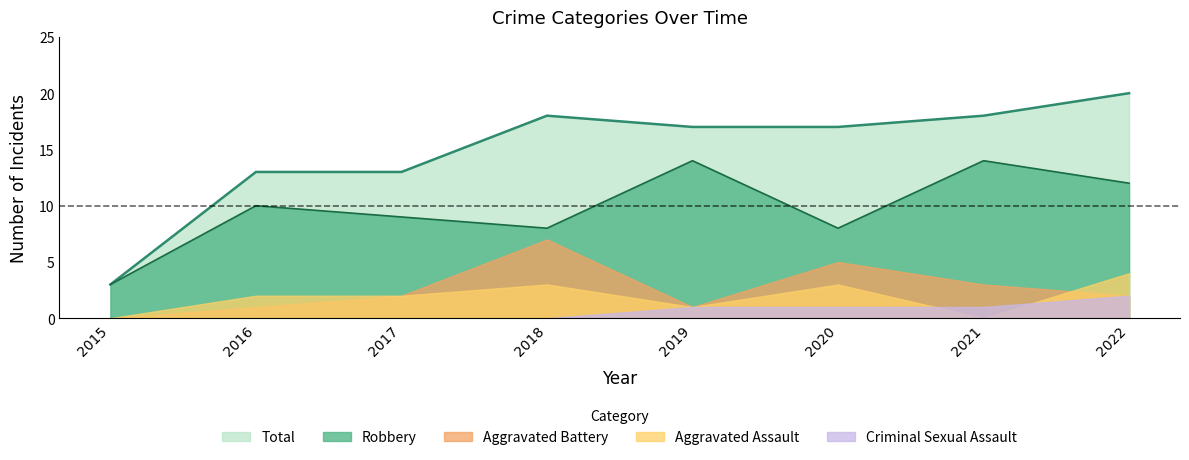

How many values in Aggravated Assault are above zero?

6